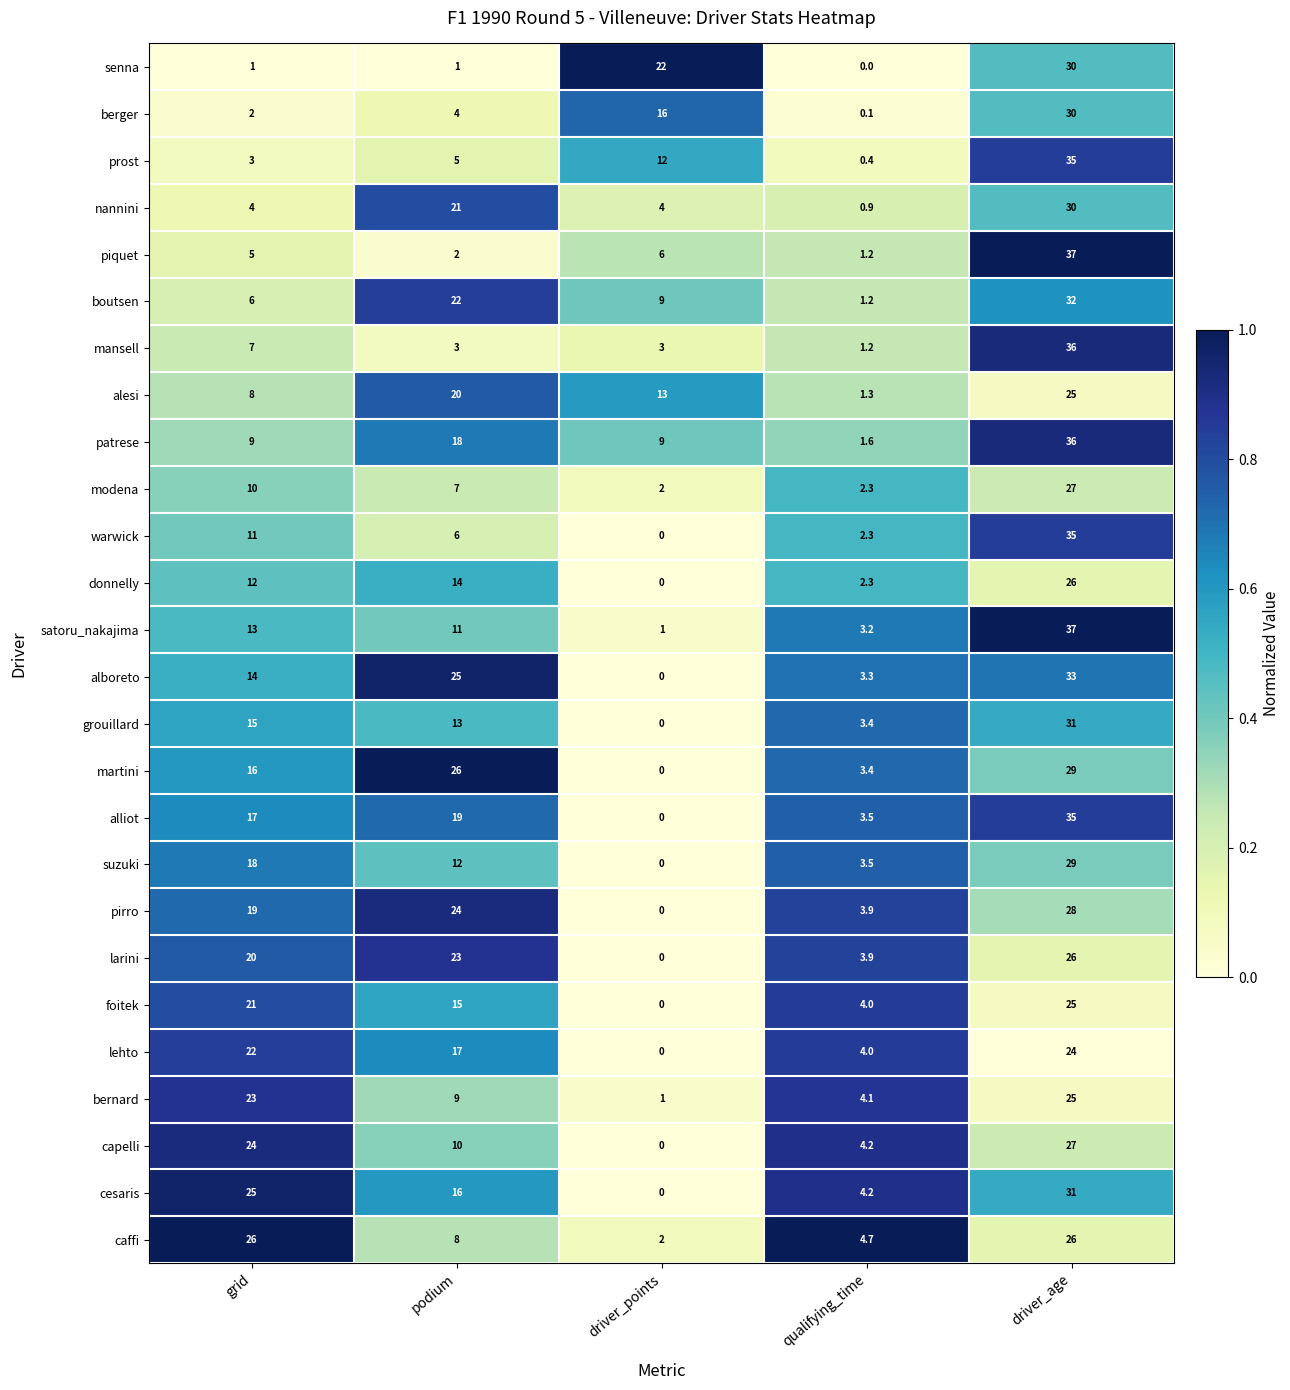

The value of suzuki at qualifying_time is 2.0. True or false?

False